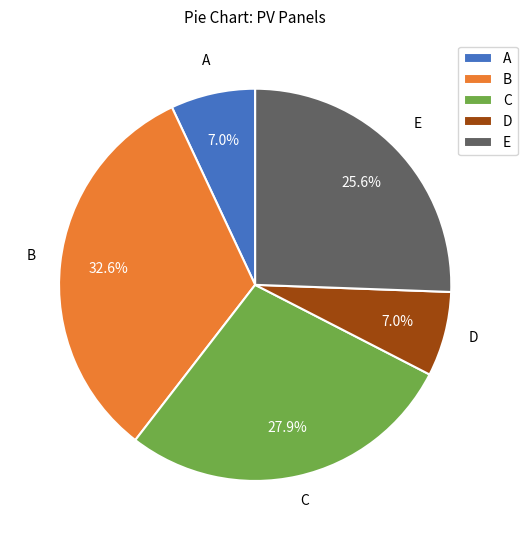

How many slices are in this pie chart?

5